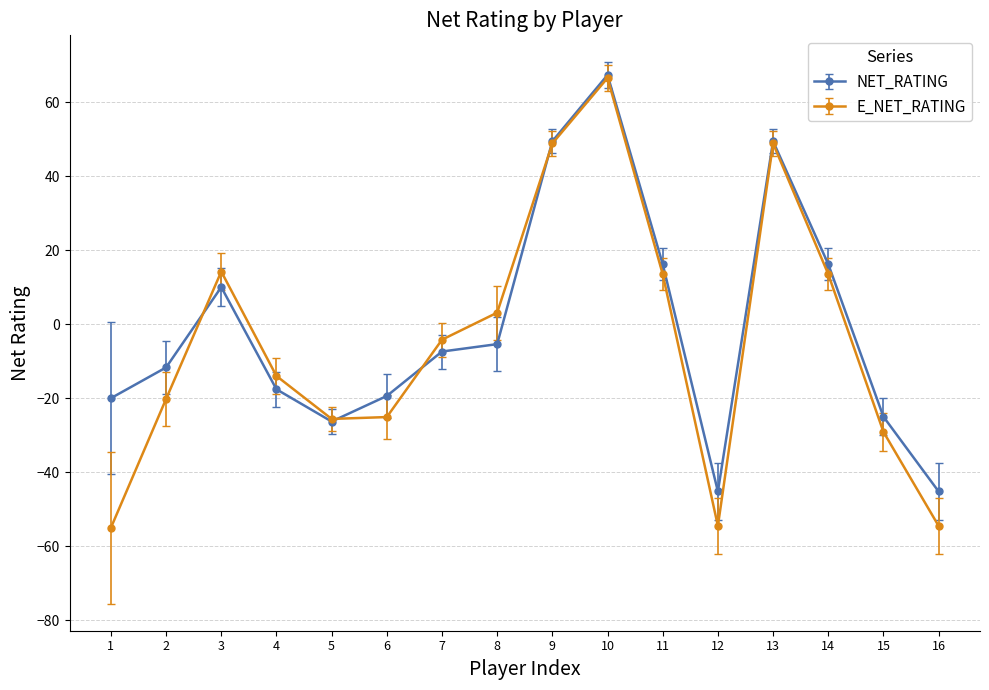

Count the number of data series in this chart.

2